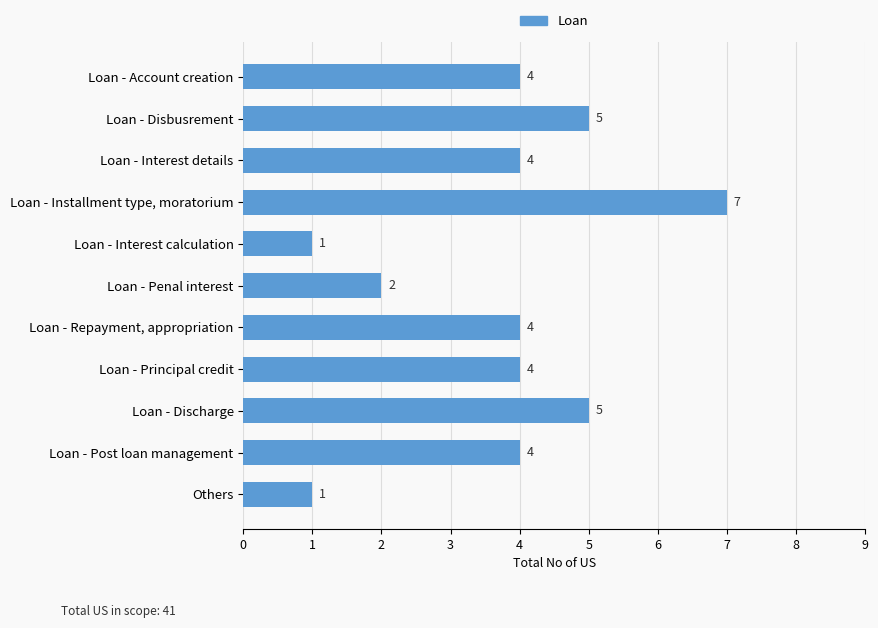

What is the average value?

4